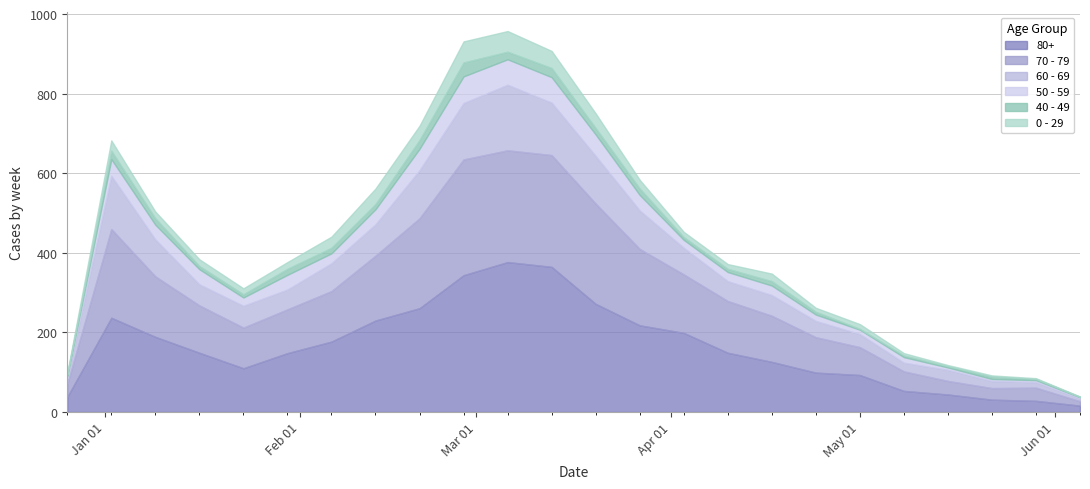

True or false: 70 - 79 and 0 - 29 cross at least once.

False